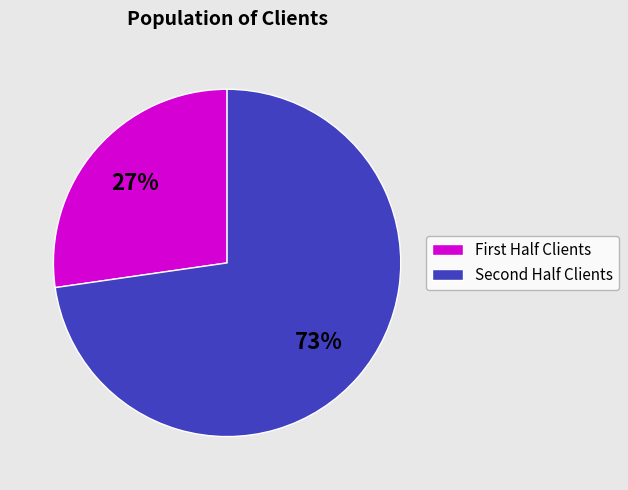

To the nearest percent, what is the average slice percentage?

50%